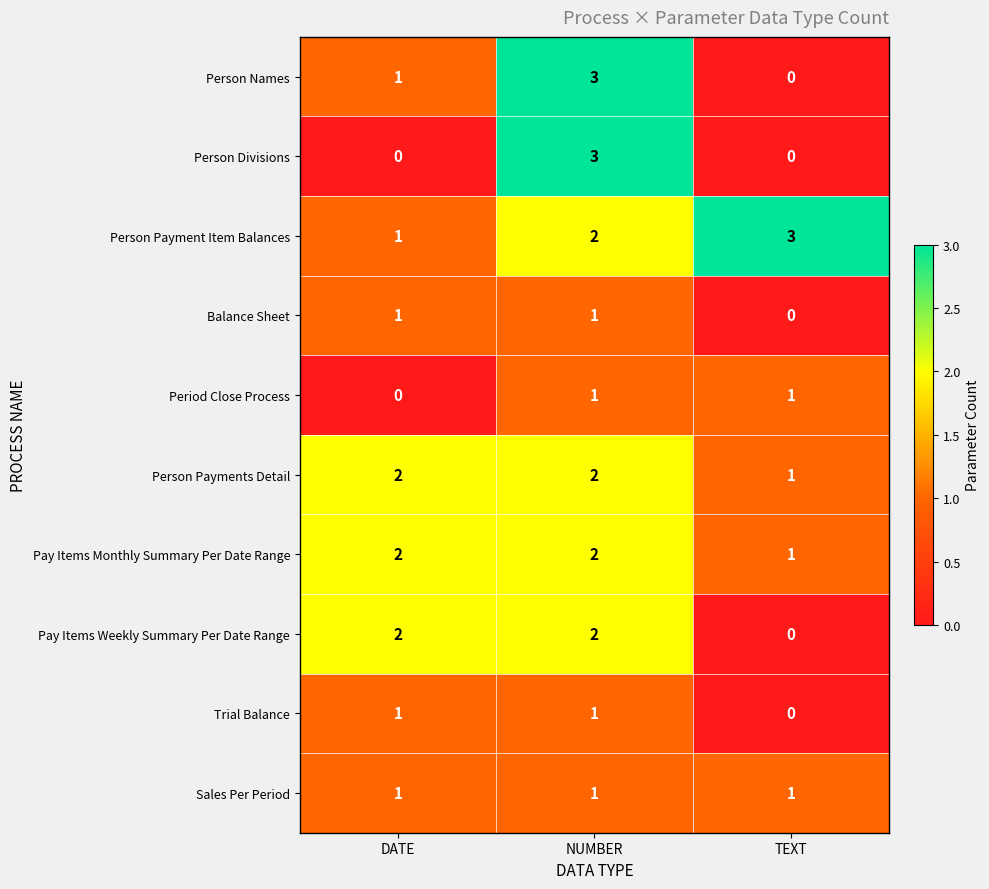

How many categories are shown in the chart?

3